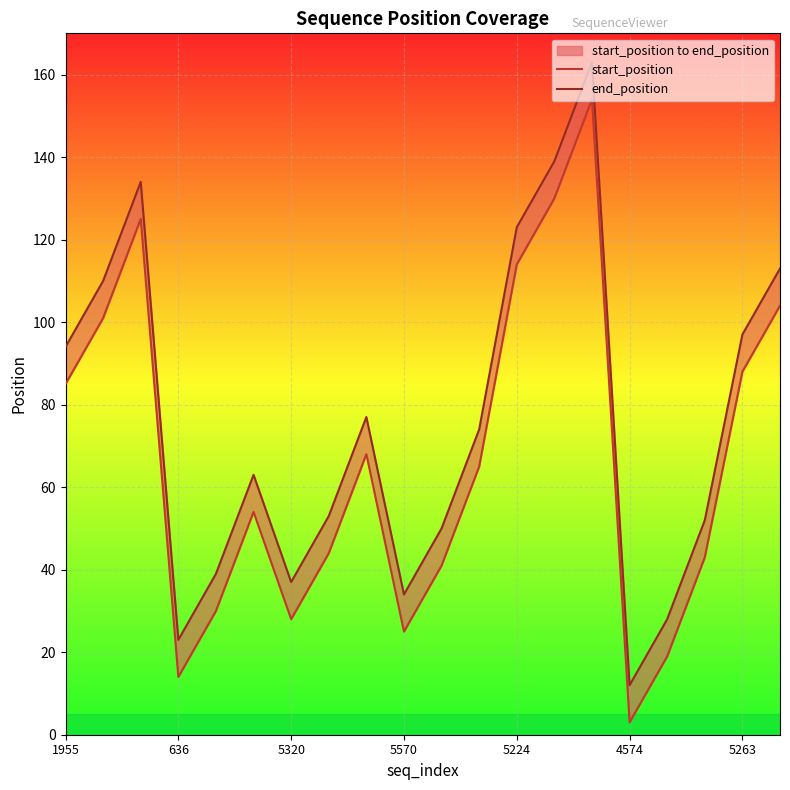

What is the label of the 9th point from the right?

11